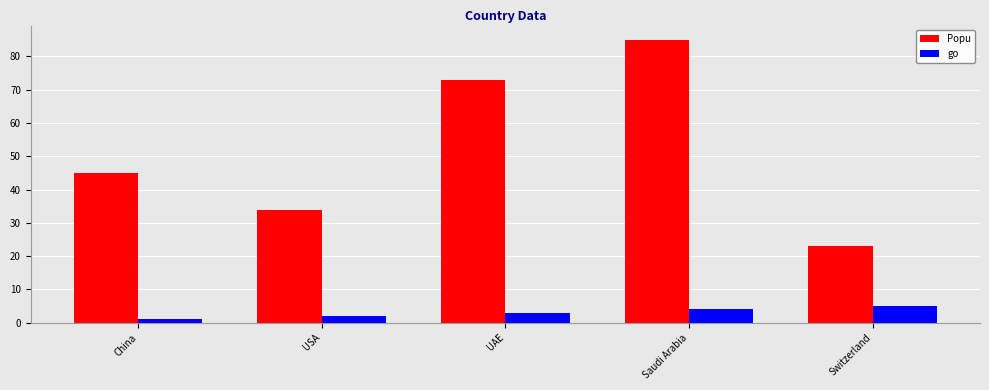

What value does the Popu series have at UAE, to the nearest 10?

70